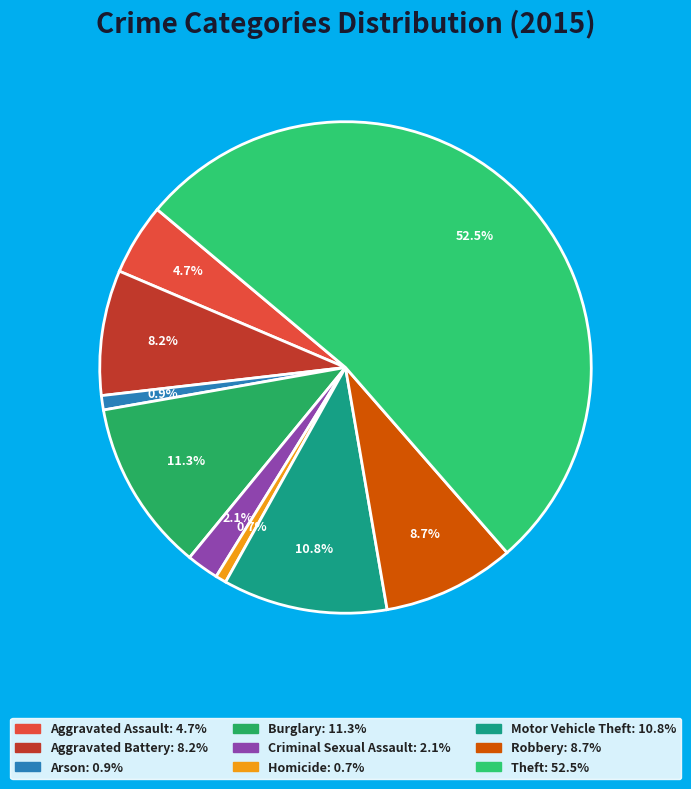

The Aggravated Battery slice represents 8% of the pie. True or false?

True